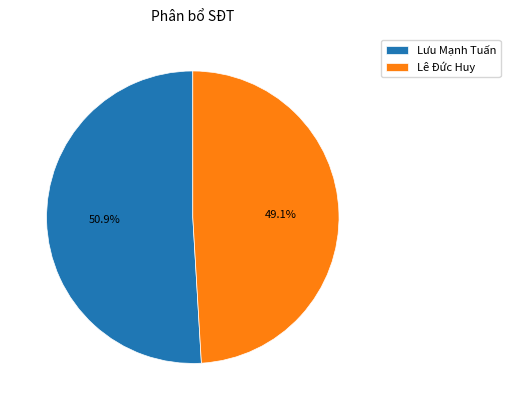

What portion of the pie excludes Lê Đức Huy?

50.9%